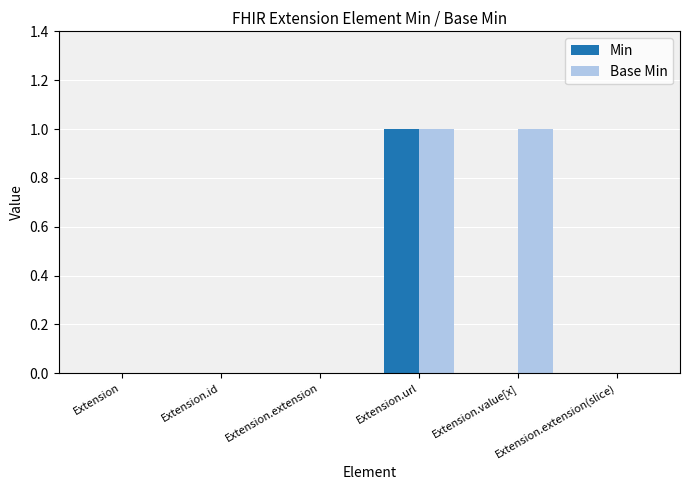

Which series changed the most between Extension and Extension.value[x]?

Base Min